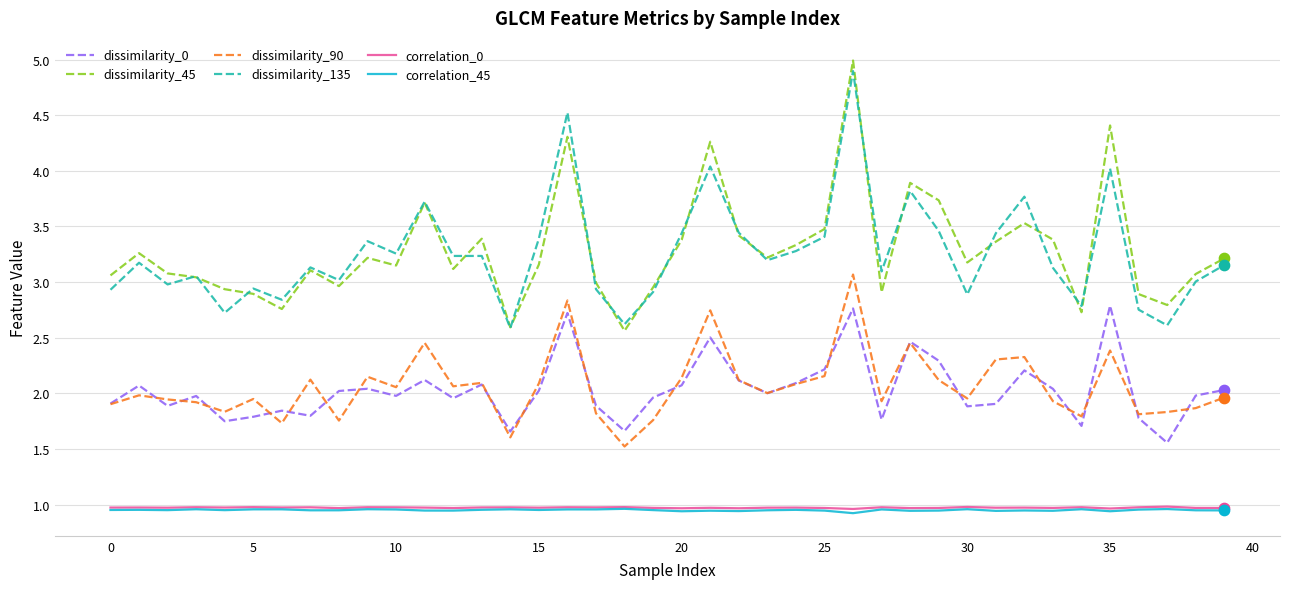

True or false: dissimilarity_0 and dissimilarity_45 cross at least once.

False